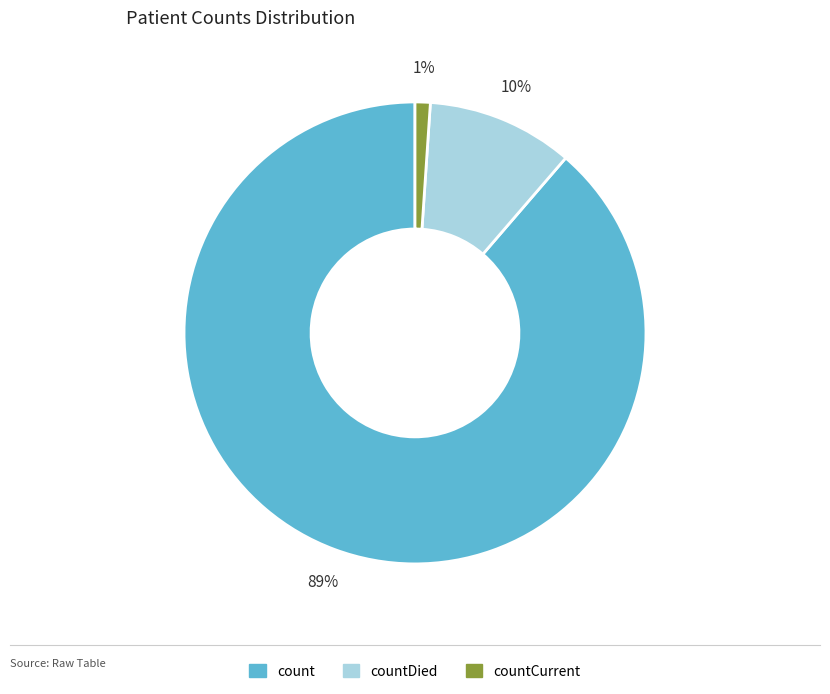

To the nearest percent, what is the difference between the largest and smallest slice percentages?

88%